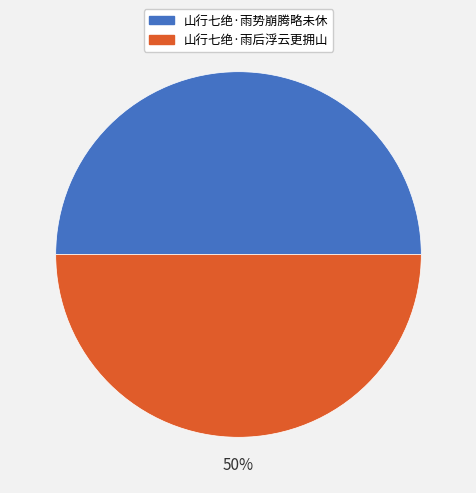

The 山行七绝·雨后浮云更拥山 slice represents 36% of the pie. True or false?

False